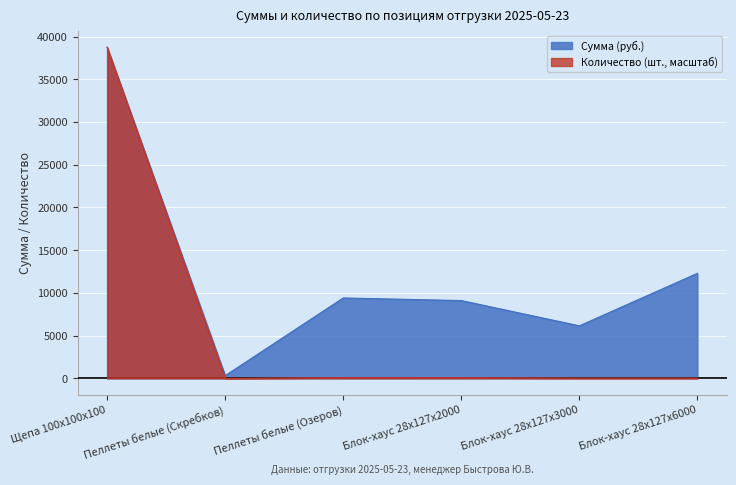

Reading left to right, what are all the values shown in this chart?

Сумма: Щепа 100x100x100=38743.2	Пеллеты белые (Скребков)=315.0	Пеллеты белые (Озеров)=9405.0	Блок-хаус 28x127x2000=9100.0	Блок-хаус 28x127x3000=6144.0	Блок-хаус 28x127x6000=12288.0
Количество: Щепа 100x100x100=38743.2	Пеллеты белые (Скребков)=2.4	Пеллеты белые (Озеров)=80.7	Блок-хаус 28x127x2000=78.3	Блок-хаус 28x127x3000=29.3	Блок-хаус 28x127x6000=29.3